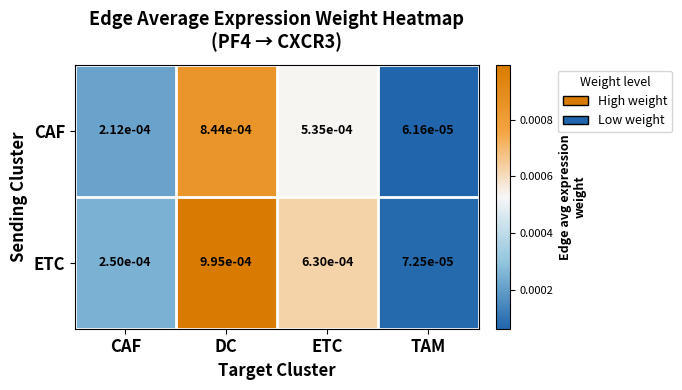

Which series changed the most between DC and TAM?

ETC